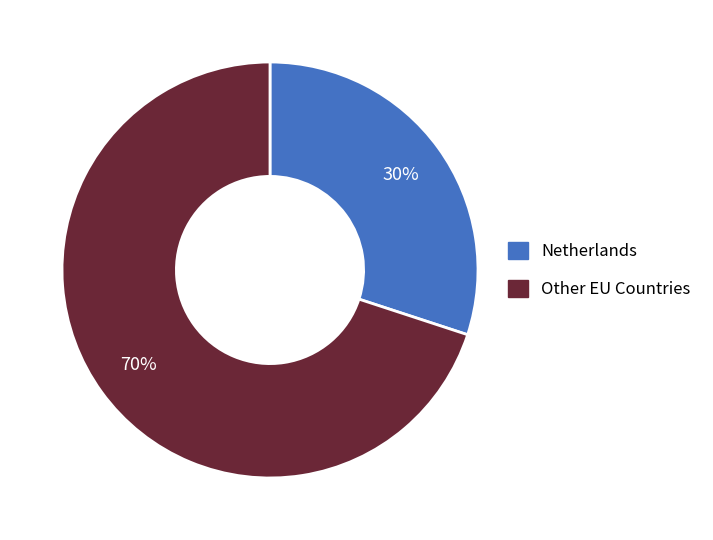

To the nearest percent, what is the difference between the largest and smallest slice percentages?

40%